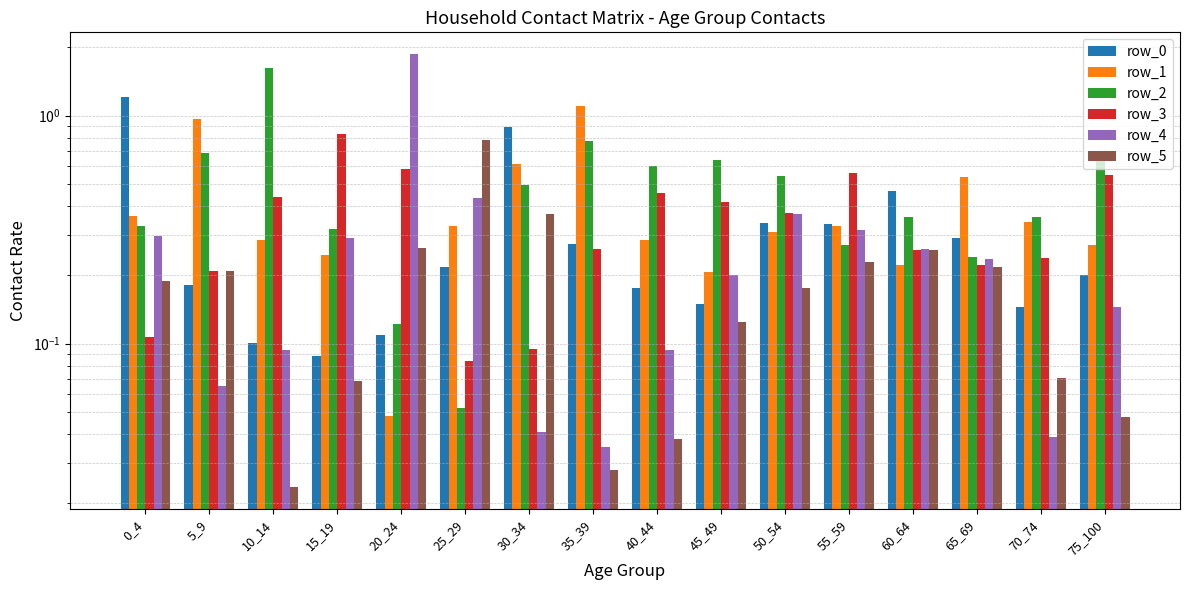

At which label does row_4 reach its peak?

20_24